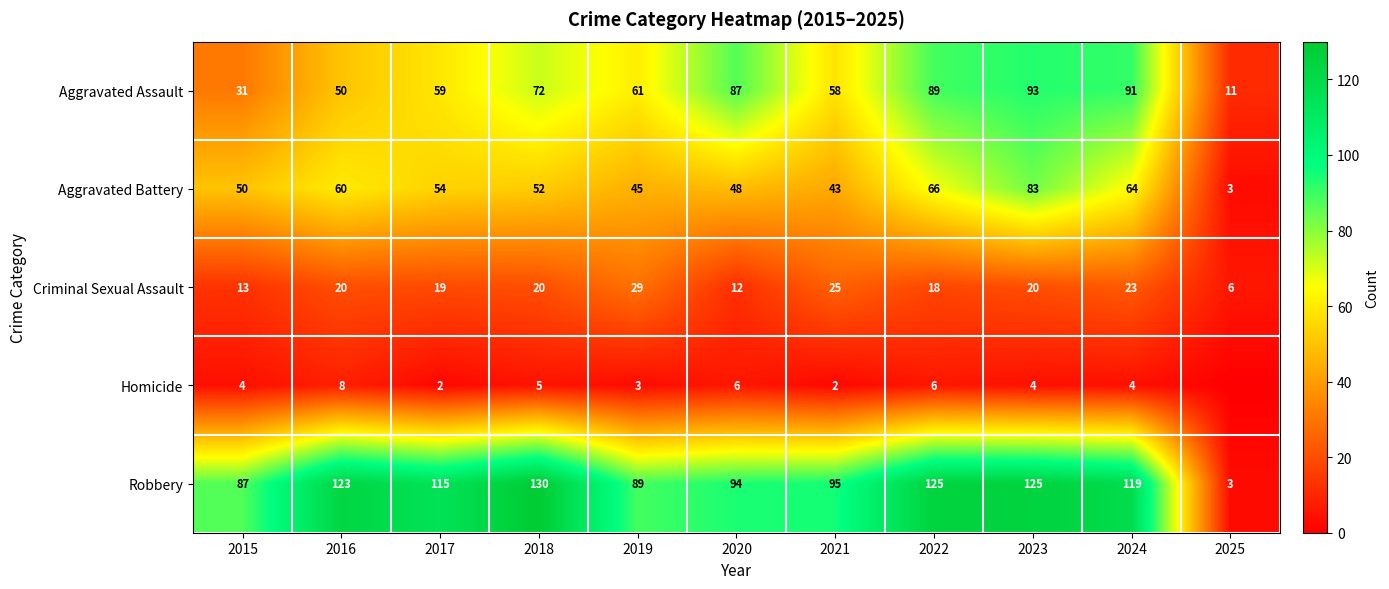

What is the approximate value of Aggravated Assault at 2023?

93